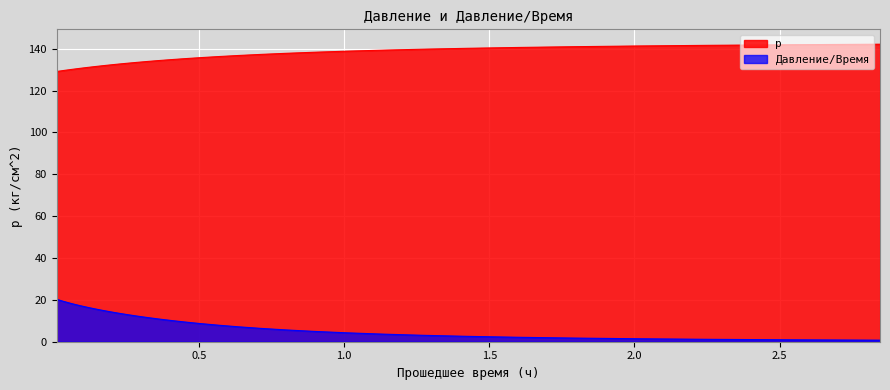

Reading left to right, transcribe all the data shown in this chart.

p: 129.1	129.3	129.5	129.7	129.9	130.1	130.3	130.4	130.6	130.8	131.0	131.2	131.5	131.7	132.0	132.4	132.7	133.1	133.4	133.9	134.3	134.8	135.2	135.7	136.2	136.8	137.3	137.8	138.3	138.8	139.3	139.8	140.2	140.6	141.0	141.3	141.6	141.9	142.1
Давление/Время: 20.3	19.8	19.4	19.0	18.6	18.3	17.9	17.6	17.2	16.9	16.5	16.1	15.7	15.2	14.7	14.1	13.6	12.9	12.3	11.6	10.9	10.2	9.4	8.7	7.9	7.1	6.4	5.6	4.9	4.2	3.6	3.1	2.6	2.1	1.7	1.4	1.1	0.9	0.7